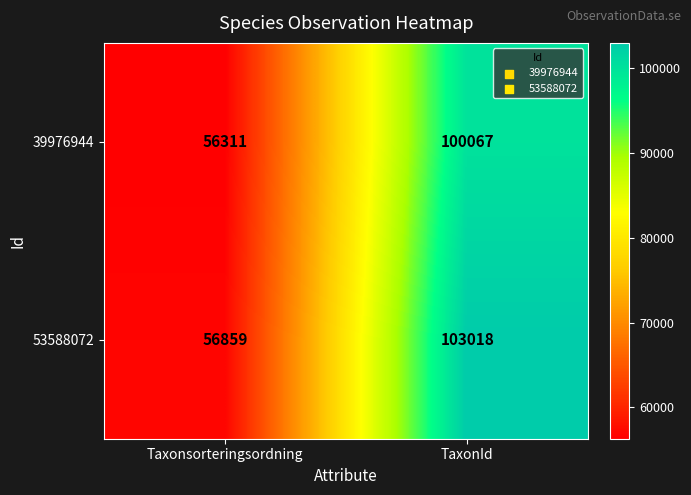

What is the lowest value of the 39976944 series?

56311